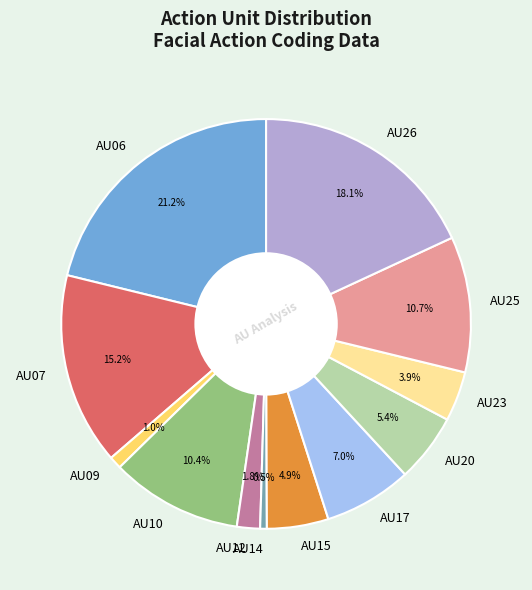

What portion of the pie excludes AU17?

93.0%